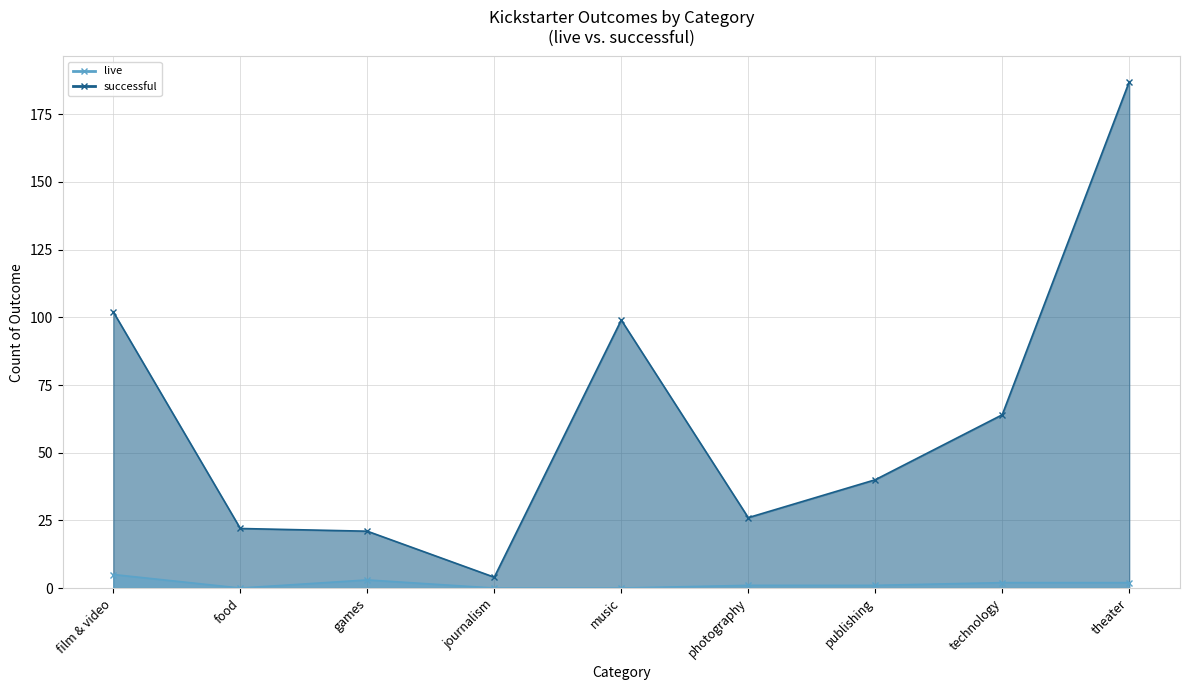

What is the average value of the successful series?

63